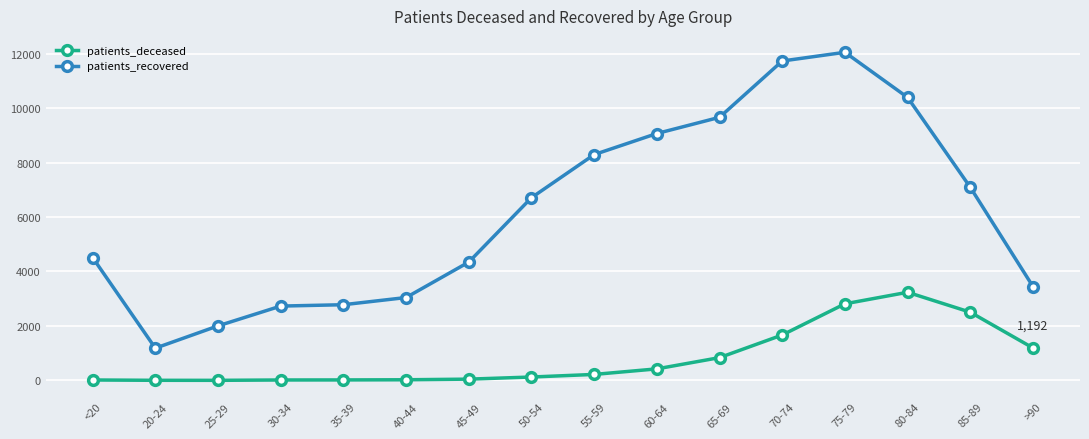

Is it true that patients_recovered equals 11338 at 85-89?

False